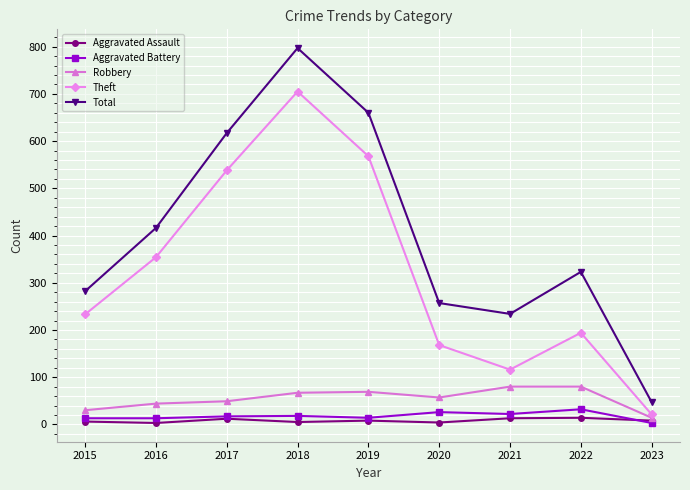

True or false: Aggravated Battery and Total cross at least once.

False